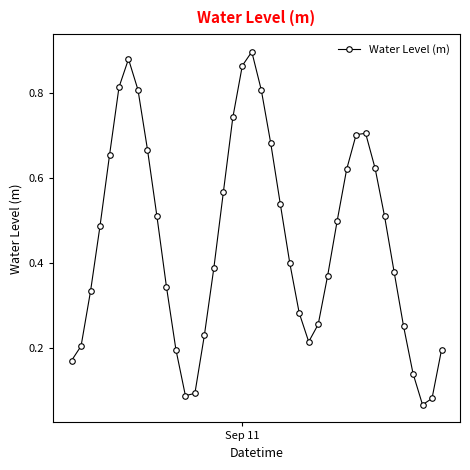

How many lines are shown in the chart?

1